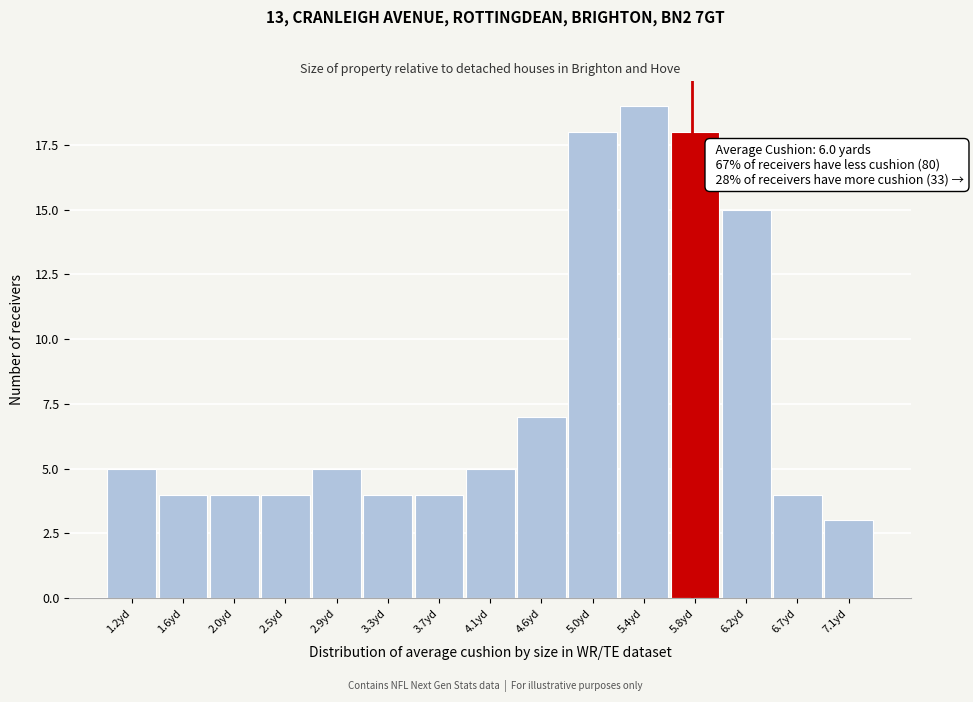

Reading right to left, what are all the values shown in this chart?

7.1yd=3	6.7yd=4	6.2yd=15	5.8yd=18	5.4yd=19	5.0yd=18	4.6yd=7	4.1yd=5	3.7yd=4	3.3yd=4	2.9yd=5	2.5yd=4	2.0yd=4	1.6yd=4	1.2yd=5